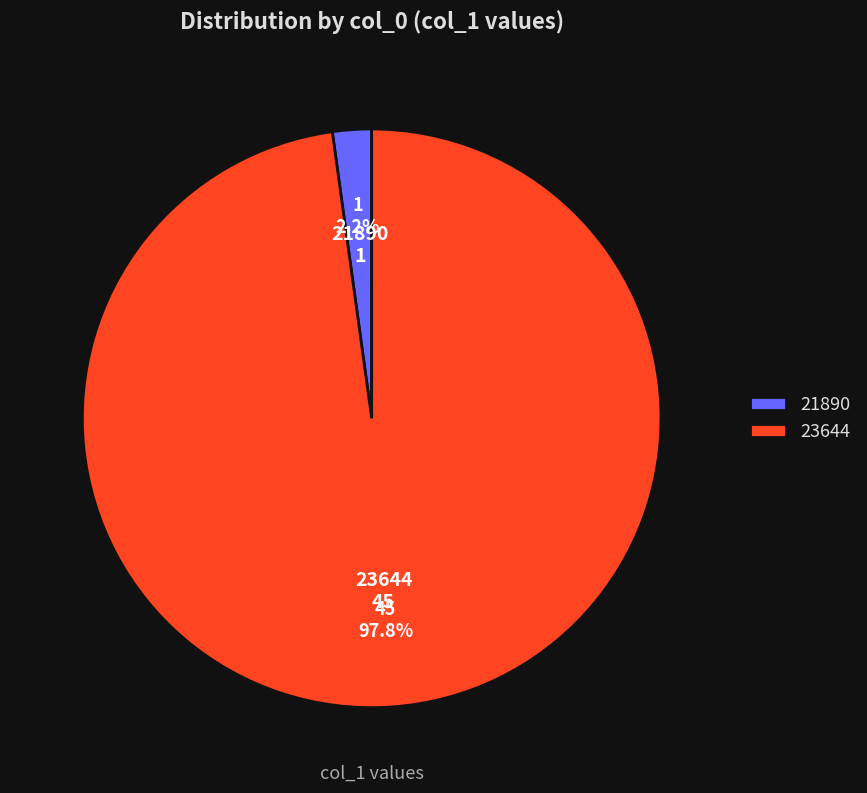

What is the smallest slice in the pie chart?

21890